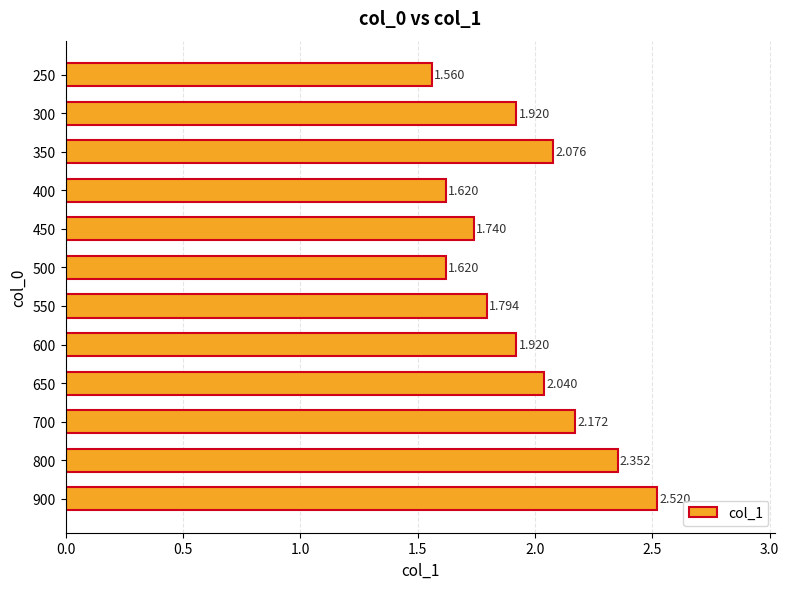

Are the bars horizontal?

Yes